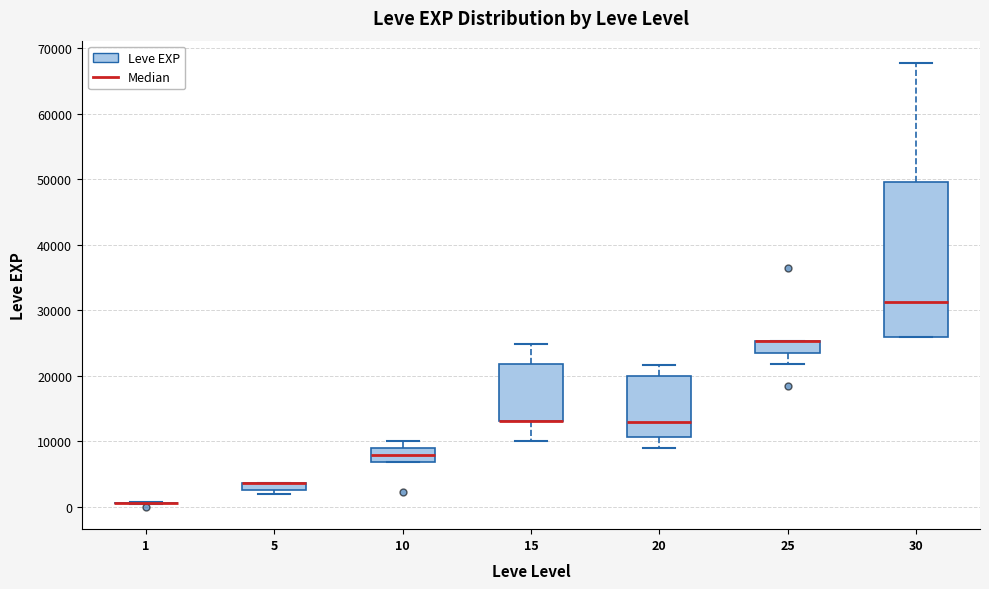

Where does the lower whisker of the box at x = 15 end on the y-axis? The values are not printed on the chart, so give them approximately, as read against the axis.

10000